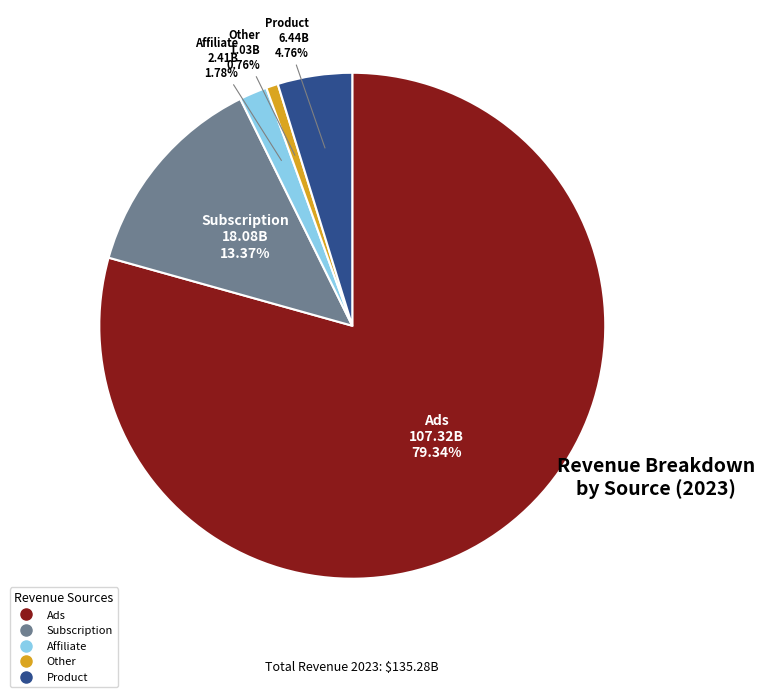

Which has a higher value, Affiliate or Other?

Affiliate